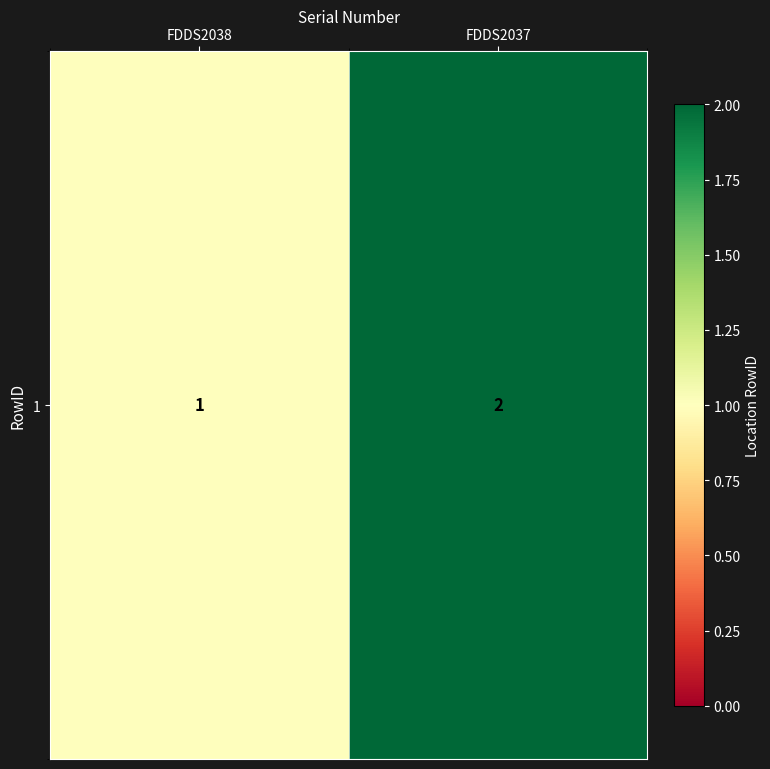

True or false: the data shows 1 at FDDS2038.

True